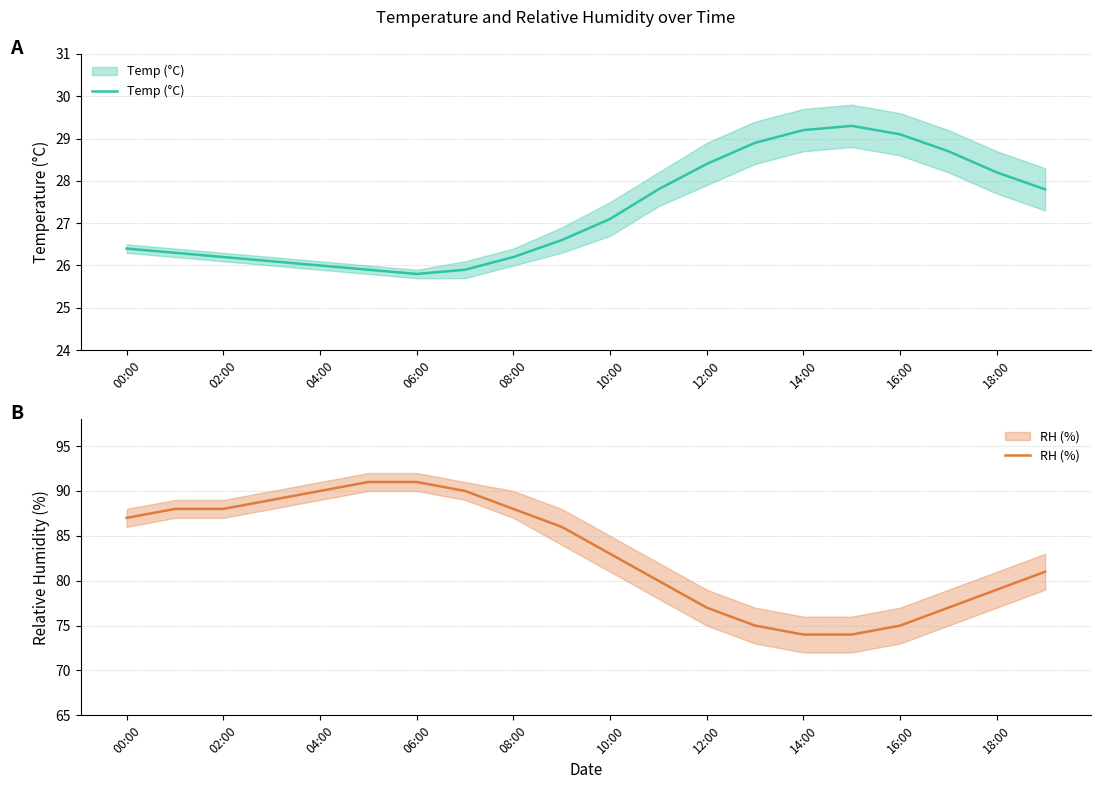

What are all the series names shown in the legend?

Temp (°C), RH (%)